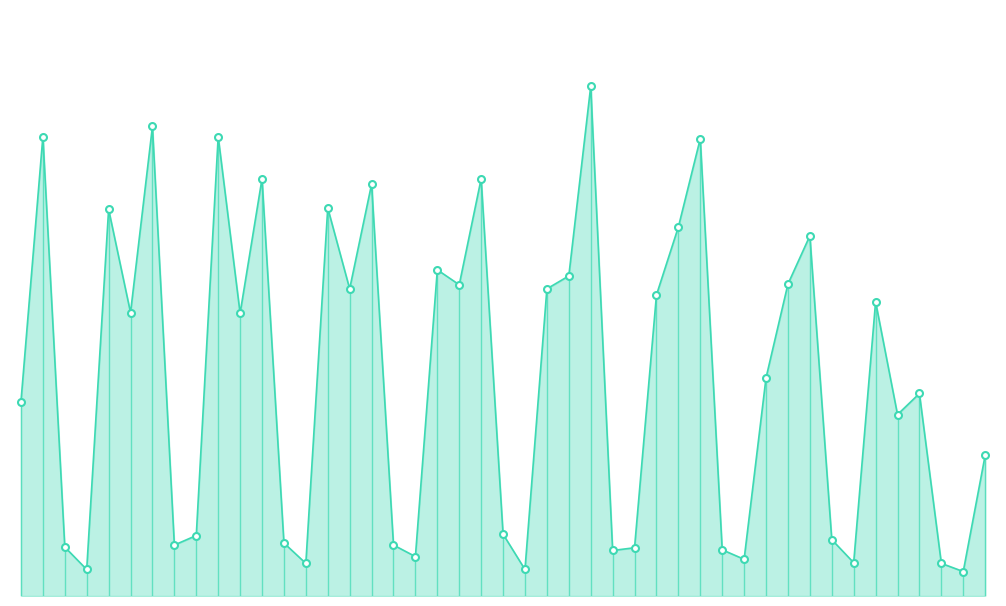

Does the chart have visible grid lines?

No